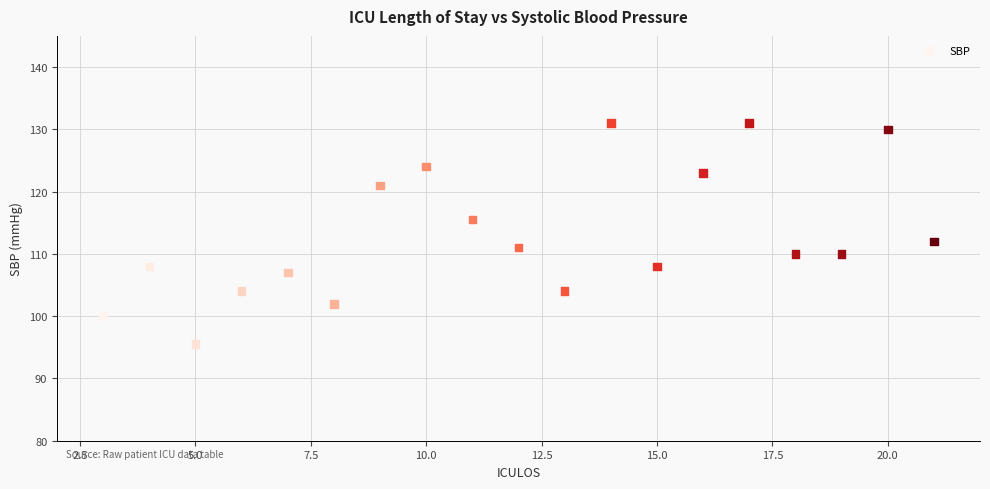

What Y value in the scatter plot is closest to 113?

112.0